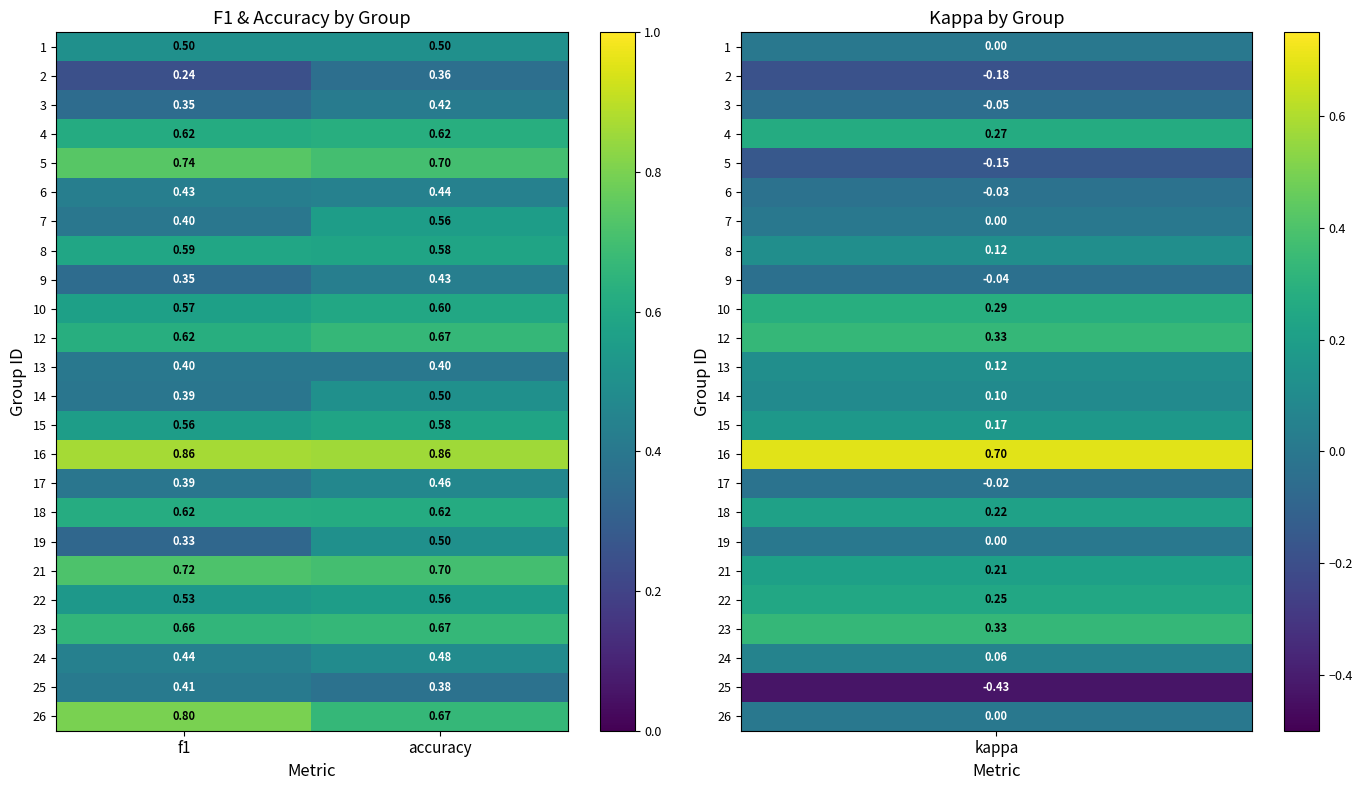

At which category is the sum across all series the highest?

accuracy